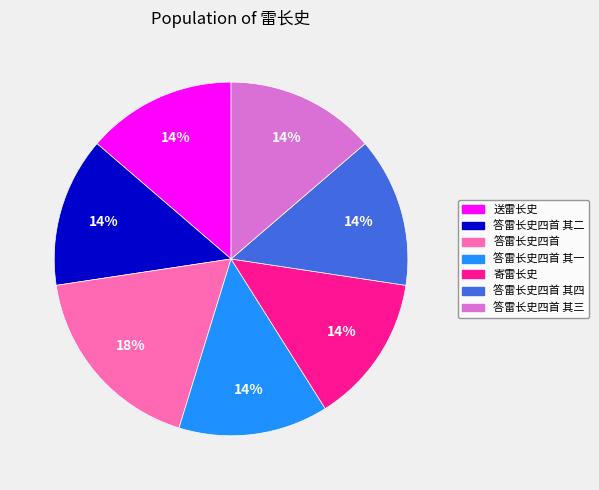

To the nearest percent, what is the average slice percentage?

14%